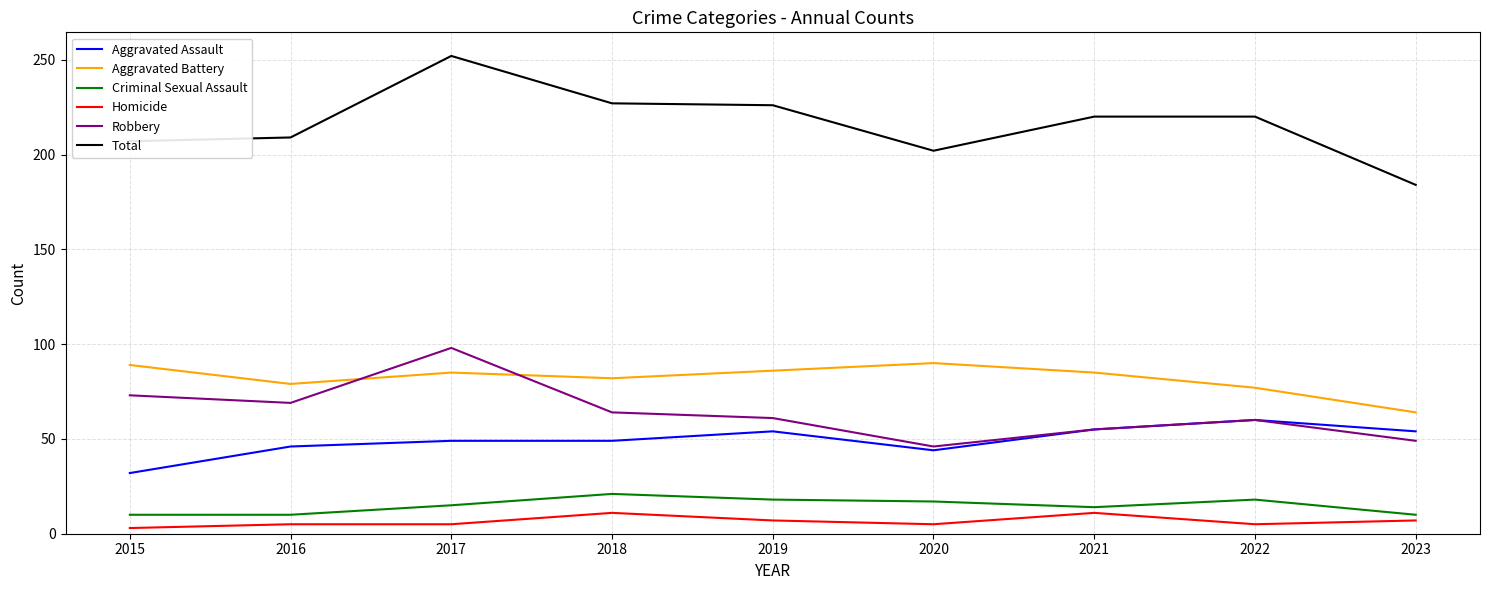

Rank the series by their maximum value, from lowest to highest.

Homicide, Criminal Sexual Assault, Aggravated Assault, Aggravated Battery, Robbery, Total